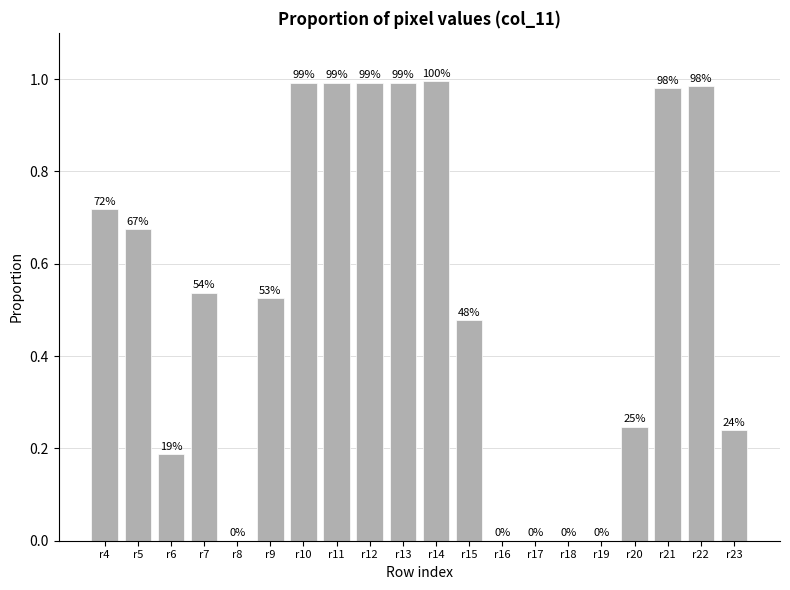

Which label corresponds to the smallest value in the chart?

r8